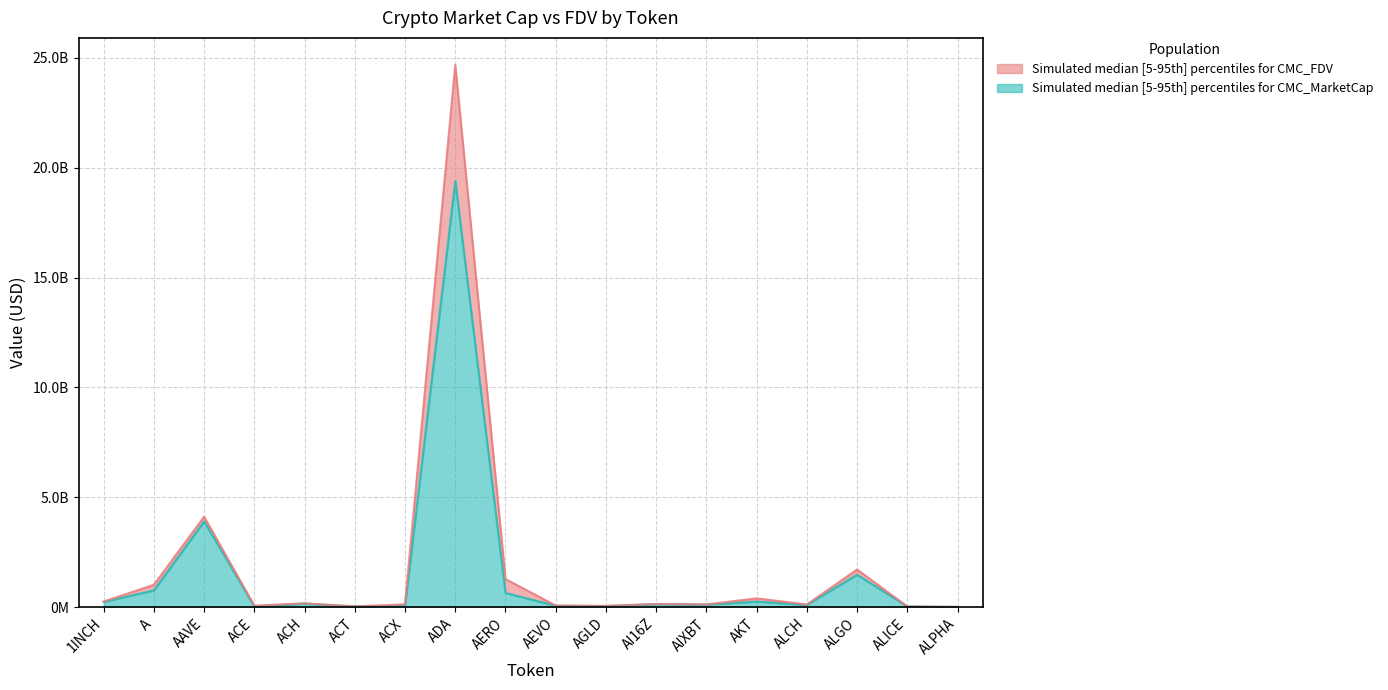

Is the value of CMC_FDV at AI16Z greater than the value of CMC_MarketCap at ALICE?

Yes